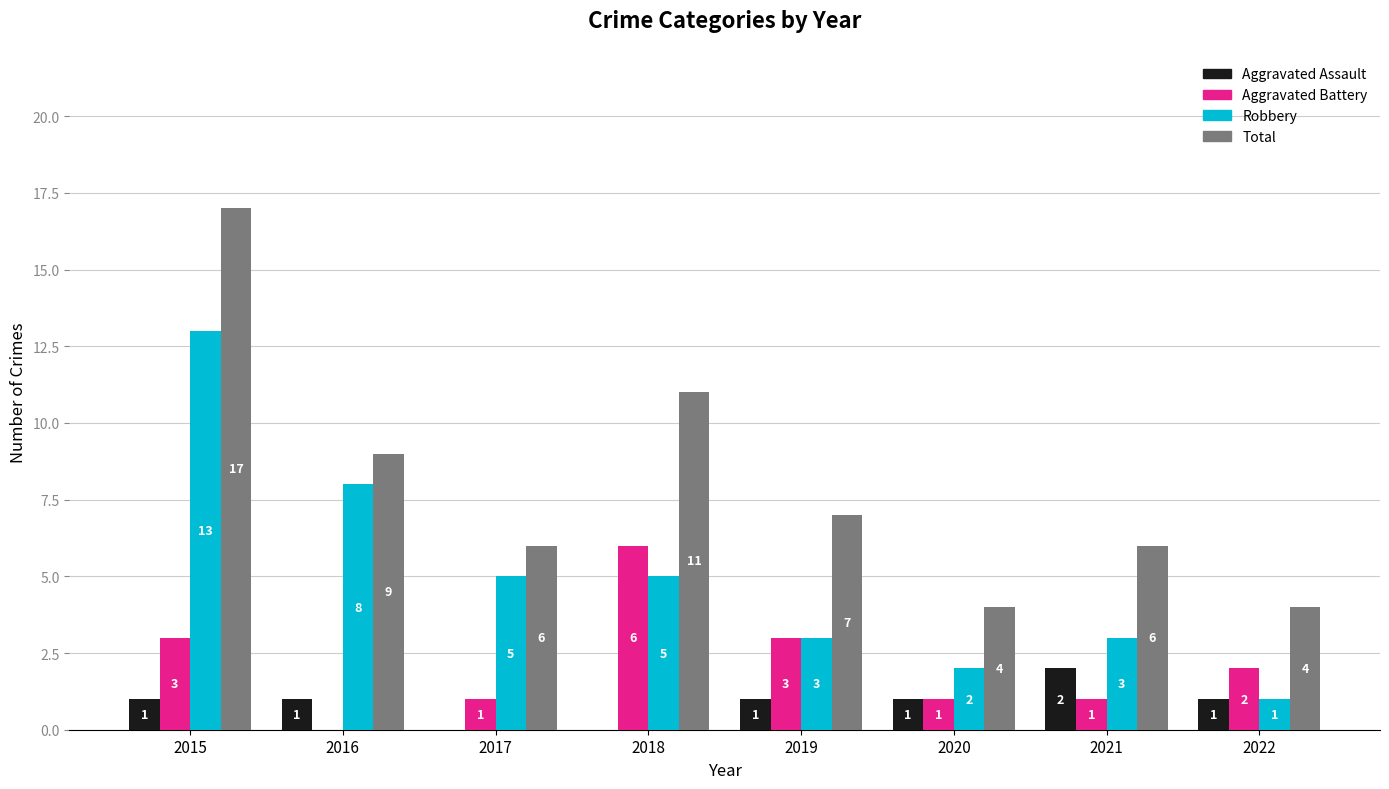

What value does the Total series have at 2020, to the nearest 5?

5